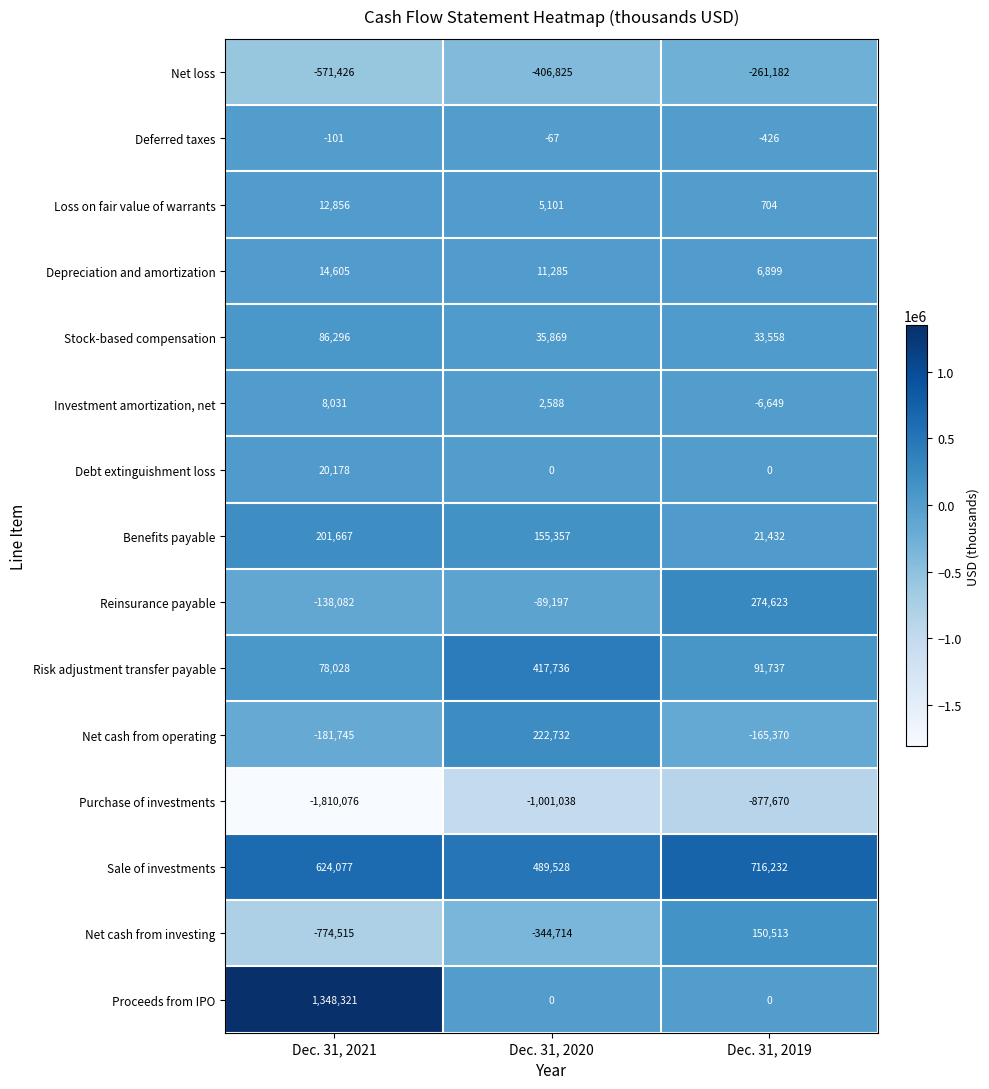

The value of Loss on fair value of warrants at Dec. 31, 2020 is 7883. True or false?

False